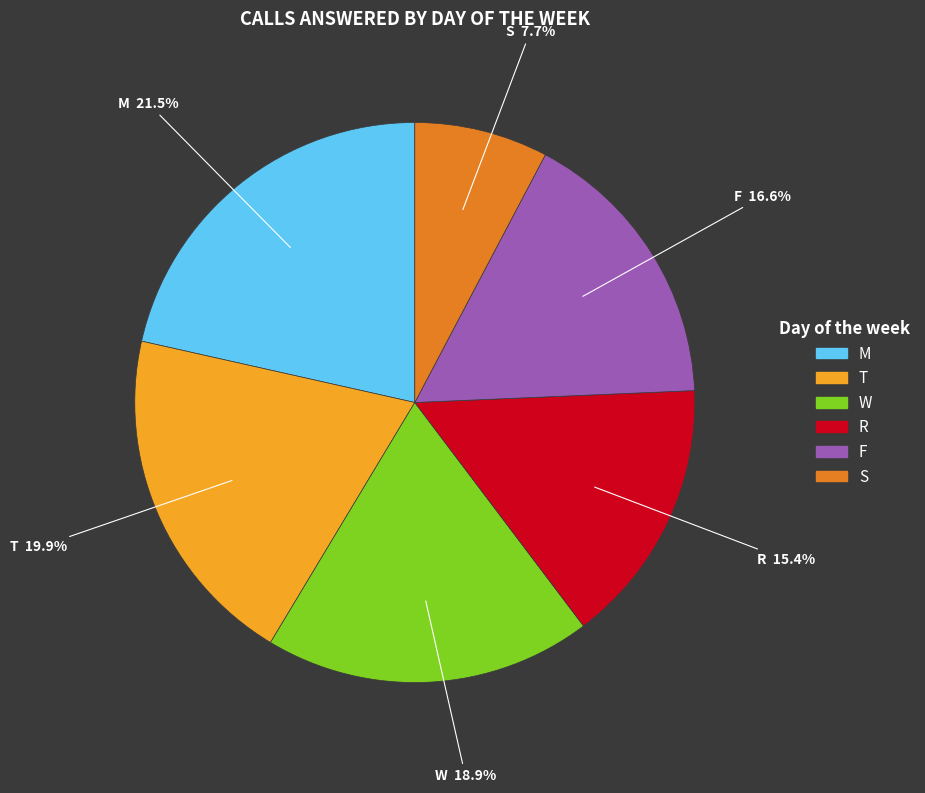

Is there a majority slice in this chart?

No